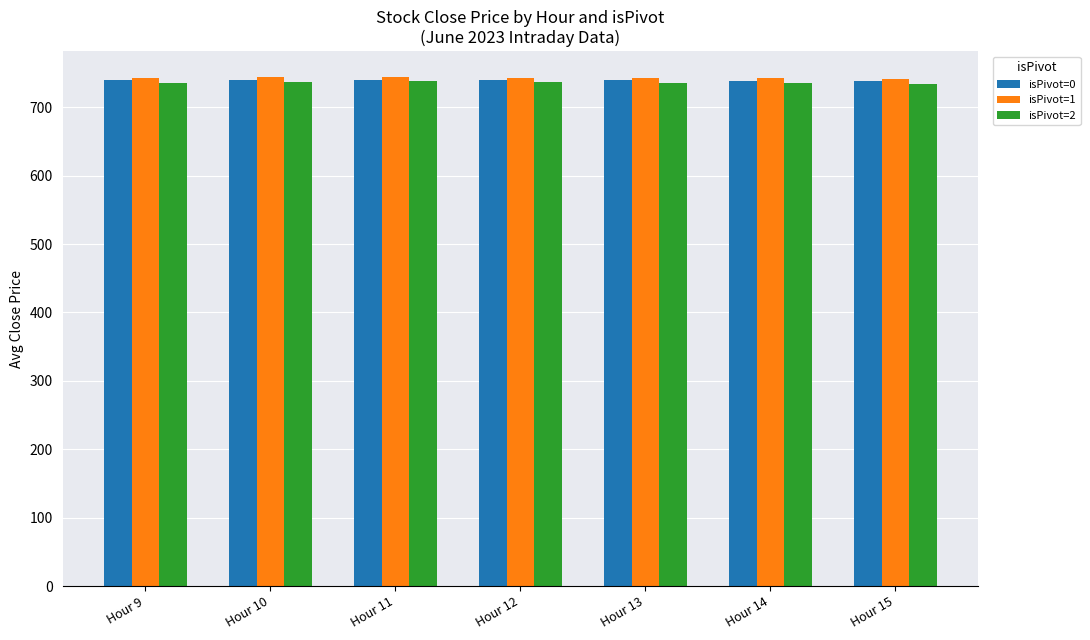

Does the chart contain stacked bars?

No